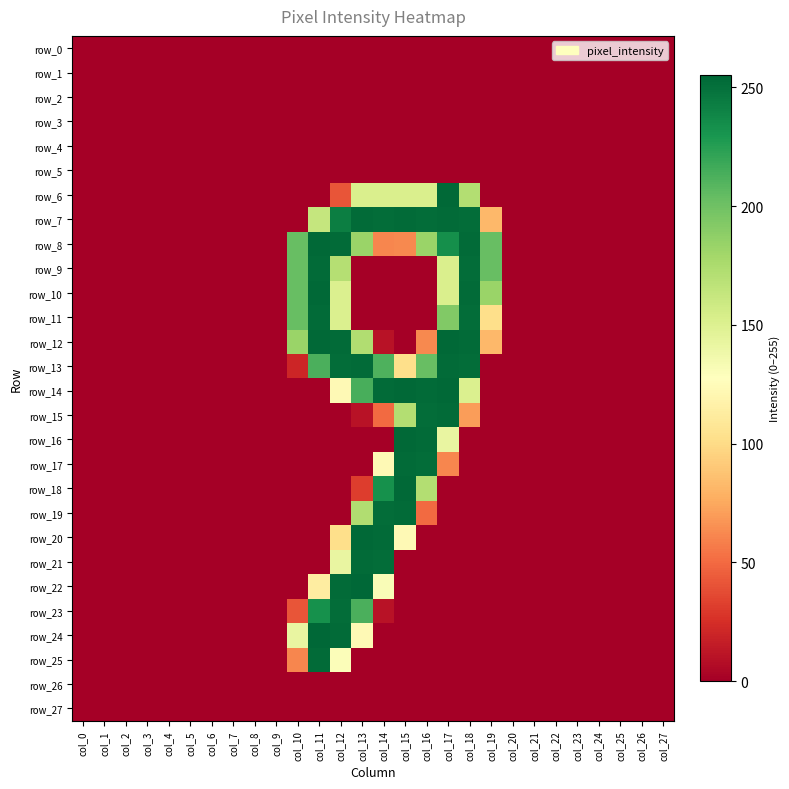

Reading left to right, what are all the values shown in this chart?

row_0: col_0=0	col_1=0	col_2=0	col_3=0	col_4=0	col_5=0	col_6=0	col_7=0	col_8=0	col_9=0	col_10=0	col_11=0	col_12=0	col_13=0	col_14=0	col_15=0	col_16=0	col_17=0	col_18=0	col_19=0	col_20=0	col_21=0	col_22=0	col_23=0	col_24=0	col_25=0	col_26=0	col_27=0
row_1: col_0=0	col_1=0	col_2=0	col_3=0	col_4=0	col_5=0	col_6=0	col_7=0	col_8=0	col_9=0	col_10=0	col_11=0	col_12=0	col_13=0	col_14=0	col_15=0	col_16=0	col_17=0	col_18=0	col_19=0	col_20=0	col_21=0	col_22=0	col_23=0	col_24=0	col_25=0	col_26=0	col_27=0
row_2: col_0=0	col_1=0	col_2=0	col_3=0	col_4=0	col_5=0	col_6=0	col_7=0	col_8=0	col_9=0	col_10=0	col_11=0	col_12=0	col_13=0	col_14=0	col_15=0	col_16=0	col_17=0	col_18=0	col_19=0	col_20=0	col_21=0	col_22=0	col_23=0	col_24=0	col_25=0	col_26=0	col_27=0
row_3: col_0=0	col_1=0	col_2=0	col_3=0	col_4=0	col_5=0	col_6=0	col_7=0	col_8=0	col_9=0	col_10=0	col_11=0	col_12=0	col_13=0	col_14=0	col_15=0	col_16=0	col_17=0	col_18=0	col_19=0	col_20=0	col_21=0	col_22=0	col_23=0	col_24=0	col_25=0	col_26=0	col_27=0
row_4: col_0=0	col_1=0	col_2=0	col_3=0	col_4=0	col_5=0	col_6=0	col_7=0	col_8=0	col_9=0	col_10=0	col_11=0	col_12=0	col_13=0	col_14=0	col_15=0	col_16=0	col_17=0	col_18=0	col_19=0	col_20=0	col_21=0	col_22=0	col_23=0	col_24=0	col_25=0	col_26=0	col_27=0
row_5: col_0=0	col_1=0	col_2=0	col_3=0	col_4=0	col_5=0	col_6=0	col_7=0	col_8=0	col_9=0	col_10=0	col_11=0	col_12=0	col_13=0	col_14=0	col_15=0	col_16=0	col_17=0	col_18=0	col_19=0	col_20=0	col_21=0	col_22=0	col_23=0	col_24=0	col_25=0	col_26=0	col_27=0
row_6: col_0=0	col_1=0	col_2=0	col_3=0	col_4=0	col_5=0	col_6=0	col_7=0	col_8=0	col_9=0	col_10=0	col_11=0	col_12=41	col_13=152	col_14=152	col_15=152	col_16=152	col_17=254	col_18=172	col_19=0	col_20=0	col_21=0	col_22=0	col_23=0	col_24=0	col_25=0	col_26=0	col_27=0
row_7: col_0=0	col_1=0	col_2=0	col_3=0	col_4=0	col_5=0	col_6=0	col_7=0	col_8=0	col_9=0	col_10=0	col_11=163	col_12=243	col_13=253	col_14=252	col_15=253	col_16=252	col_17=253	col_18=252	col_19=82	col_20=0	col_21=0	col_22=0	col_23=0	col_24=0	col_25=0	col_26=0	col_27=0
row_8: col_0=0	col_1=0	col_2=0	col_3=0	col_4=0	col_5=0	col_6=0	col_7=0	col_8=0	col_9=0	col_10=203	col_11=254	col_12=253	col_13=183	col_14=61	col_15=62	col_16=183	col_17=234	col_18=253	col_19=203	col_20=0	col_21=0	col_22=0	col_23=0	col_24=0	col_25=0	col_26=0	col_27=0
row_9: col_0=0	col_1=0	col_2=0	col_3=0	col_4=0	col_5=0	col_6=0	col_7=0	col_8=0	col_9=0	col_10=203	col_11=253	col_12=171	col_13=0	col_14=0	col_15=0	col_16=0	col_17=152	col_18=252	col_19=203	col_20=0	col_21=0	col_22=0	col_23=0	col_24=0	col_25=0	col_26=0	col_27=0
row_10: col_0=0	col_1=0	col_2=0	col_3=0	col_4=0	col_5=0	col_6=0	col_7=0	col_8=0	col_9=0	col_10=203	col_11=254	col_12=151	col_13=0	col_14=0	col_15=0	col_16=0	col_17=152	col_18=253	col_19=183	col_20=0	col_21=0	col_22=0	col_23=0	col_24=0	col_25=0	col_26=0	col_27=0
row_11: col_0=0	col_1=0	col_2=0	col_3=0	col_4=0	col_5=0	col_6=0	col_7=0	col_8=0	col_9=0	col_10=203	col_11=253	col_12=151	col_13=0	col_14=0	col_15=0	col_16=0	col_17=193	col_18=252	col_19=102	col_20=0	col_21=0	col_22=0	col_23=0	col_24=0	col_25=0	col_26=0	col_27=0
row_12: col_0=0	col_1=0	col_2=0	col_3=0	col_4=0	col_5=0	col_6=0	col_7=0	col_8=0	col_9=0	col_10=183	col_11=254	col_12=253	col_13=173	col_14=10	col_15=0	col_16=62	col_17=254	col_18=253	col_19=82	col_20=0	col_21=0	col_22=0	col_23=0	col_24=0	col_25=0	col_26=0	col_27=0
row_13: col_0=0	col_1=0	col_2=0	col_3=0	col_4=0	col_5=0	col_6=0	col_7=0	col_8=0	col_9=0	col_10=20	col_11=213	col_12=252	col_13=253	col_14=212	col_15=102	col_16=203	col_17=253	col_18=252	col_19=0	col_20=0	col_21=0	col_22=0	col_23=0	col_24=0	col_25=0	col_26=0	col_27=0
row_14: col_0=0	col_1=0	col_2=0	col_3=0	col_4=0	col_5=0	col_6=0	col_7=0	col_8=0	col_9=0	col_10=0	col_11=0	col_12=123	col_13=214	col_14=253	col_15=254	col_16=253	col_17=254	col_18=151	col_19=0	col_20=0	col_21=0	col_22=0	col_23=0	col_24=0	col_25=0	col_26=0	col_27=0
row_15: col_0=0	col_1=0	col_2=0	col_3=0	col_4=0	col_5=0	col_6=0	col_7=0	col_8=0	col_9=0	col_10=0	col_11=0	col_12=0	col_13=10	col_14=50	col_15=172	col_16=252	col_17=253	col_18=70	col_19=0	col_20=0	col_21=0	col_22=0	col_23=0	col_24=0	col_25=0	col_26=0	col_27=0
row_16: col_0=0	col_1=0	col_2=0	col_3=0	col_4=0	col_5=0	col_6=0	col_7=0	col_8=0	col_9=0	col_10=0	col_11=0	col_12=0	col_13=0	col_14=0	col_15=254	col_16=253	col_17=142	col_18=0	col_19=0	col_20=0	col_21=0	col_22=0	col_23=0	col_24=0	col_25=0	col_26=0	col_27=0
row_17: col_0=0	col_1=0	col_2=0	col_3=0	col_4=0	col_5=0	col_6=0	col_7=0	col_8=0	col_9=0	col_10=0	col_11=0	col_12=0	col_13=0	col_14=123	col_15=253	col_16=252	col_17=61	col_18=0	col_19=0	col_20=0	col_21=0	col_22=0	col_23=0	col_24=0	col_25=0	col_26=0	col_27=0
row_18: col_0=0	col_1=0	col_2=0	col_3=0	col_4=0	col_5=0	col_6=0	col_7=0	col_8=0	col_9=0	col_10=0	col_11=0	col_12=0	col_13=31	col_14=233	col_15=254	col_16=172	col_17=0	col_18=0	col_19=0	col_20=0	col_21=0	col_22=0	col_23=0	col_24=0	col_25=0	col_26=0	col_27=0
row_19: col_0=0	col_1=0	col_2=0	col_3=0	col_4=0	col_5=0	col_6=0	col_7=0	col_8=0	col_9=0	col_10=0	col_11=0	col_12=0	col_13=173	col_14=252	col_15=253	col_16=50	col_17=0	col_18=0	col_19=0	col_20=0	col_21=0	col_22=0	col_23=0	col_24=0	col_25=0	col_26=0	col_27=0
row_20: col_0=0	col_1=0	col_2=0	col_3=0	col_4=0	col_5=0	col_6=0	col_7=0	col_8=0	col_9=0	col_10=0	col_11=0	col_12=102	col_13=254	col_14=253	col_15=123	col_16=0	col_17=0	col_18=0	col_19=0	col_20=0	col_21=0	col_22=0	col_23=0	col_24=0	col_25=0	col_26=0	col_27=0
row_21: col_0=0	col_1=0	col_2=0	col_3=0	col_4=0	col_5=0	col_6=0	col_7=0	col_8=0	col_9=0	col_10=0	col_11=0	col_12=142	col_13=253	col_14=252	col_15=0	col_16=0	col_17=0	col_18=0	col_19=0	col_20=0	col_21=0	col_22=0	col_23=0	col_24=0	col_25=0	col_26=0	col_27=0
row_22: col_0=0	col_1=0	col_2=0	col_3=0	col_4=0	col_5=0	col_6=0	col_7=0	col_8=0	col_9=0	col_10=0	col_11=113	col_12=253	col_13=255	col_14=131	col_15=0	col_16=0	col_17=0	col_18=0	col_19=0	col_20=0	col_21=0	col_22=0	col_23=0	col_24=0	col_25=0	col_26=0	col_27=0
row_23: col_0=0	col_1=0	col_2=0	col_3=0	col_4=0	col_5=0	col_6=0	col_7=0	col_8=0	col_9=0	col_10=41	col_11=233	col_12=252	col_13=213	col_14=10	col_15=0	col_16=0	col_17=0	col_18=0	col_19=0	col_20=0	col_21=0	col_22=0	col_23=0	col_24=0	col_25=0	col_26=0	col_27=0
row_24: col_0=0	col_1=0	col_2=0	col_3=0	col_4=0	col_5=0	col_6=0	col_7=0	col_8=0	col_9=0	col_10=142	col_11=255	col_12=253	col_13=123	col_14=0	col_15=0	col_16=0	col_17=0	col_18=0	col_19=0	col_20=0	col_21=0	col_22=0	col_23=0	col_24=0	col_25=0	col_26=0	col_27=0
row_25: col_0=0	col_1=0	col_2=0	col_3=0	col_4=0	col_5=0	col_6=0	col_7=0	col_8=0	col_9=0	col_10=61	col_11=253	col_12=130	col_13=0	col_14=0	col_15=0	col_16=0	col_17=0	col_18=0	col_19=0	col_20=0	col_21=0	col_22=0	col_23=0	col_24=0	col_25=0	col_26=0	col_27=0
row_26: col_0=0	col_1=0	col_2=0	col_3=0	col_4=0	col_5=0	col_6=0	col_7=0	col_8=0	col_9=0	col_10=0	col_11=0	col_12=0	col_13=0	col_14=0	col_15=0	col_16=0	col_17=0	col_18=0	col_19=0	col_20=0	col_21=0	col_22=0	col_23=0	col_24=0	col_25=0	col_26=0	col_27=0
row_27: col_0=0	col_1=0	col_2=0	col_3=0	col_4=0	col_5=0	col_6=0	col_7=0	col_8=0	col_9=0	col_10=0	col_11=0	col_12=0	col_13=0	col_14=0	col_15=0	col_16=0	col_17=0	col_18=0	col_19=0	col_20=0	col_21=0	col_22=0	col_23=0	col_24=0	col_25=0	col_26=0	col_27=0